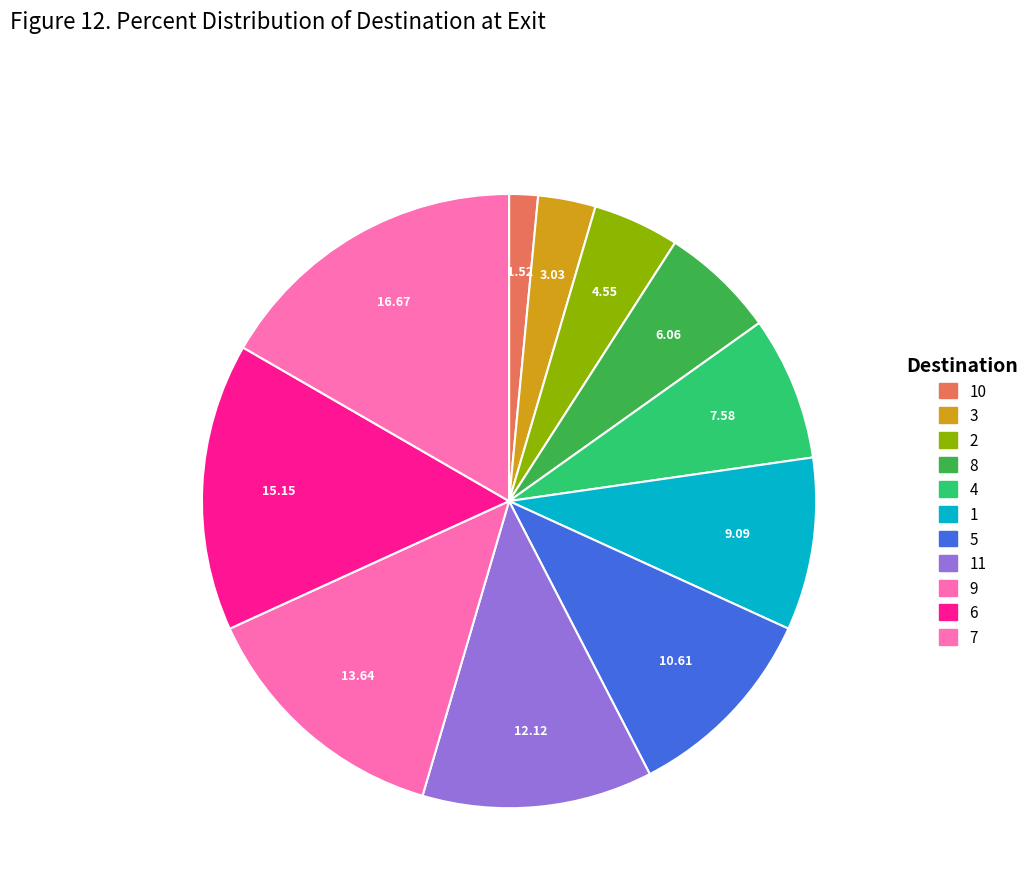

How many slices are in this pie chart?

11